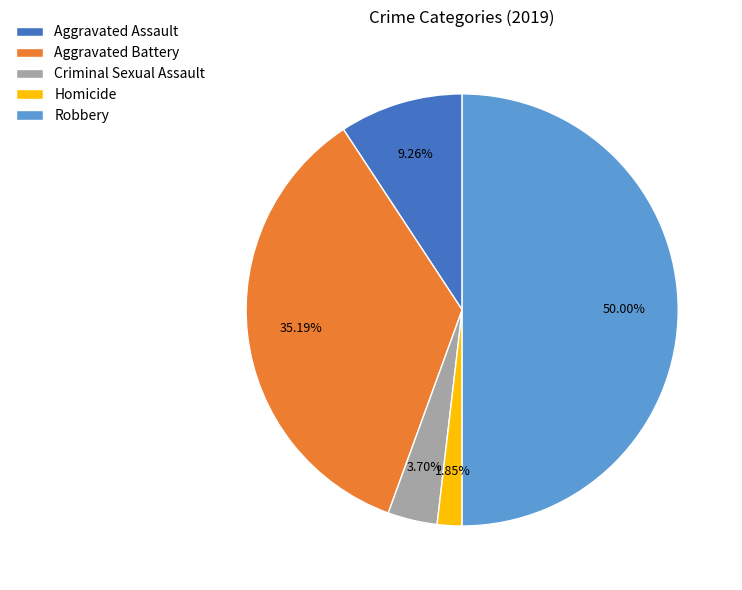

What is the total percentage of Homicide and Robbery?

51.9%